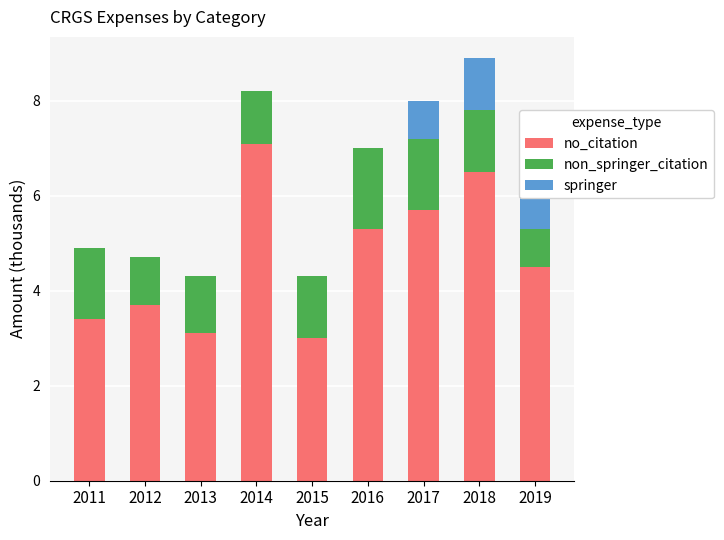

Reading left to right, extract all data points from this chart.

no_citation: 3.4	3.7	3.1	7.1	3.0	5.3	5.7	6.5	4.5
non_springer_citation: 1.5	1.0	1.2	1.1	1.3	1.7	1.5	1.3	0.8
springer: 0.0	0.0	0.0	0.0	0.0	0.0	0.8	1.1	1.2